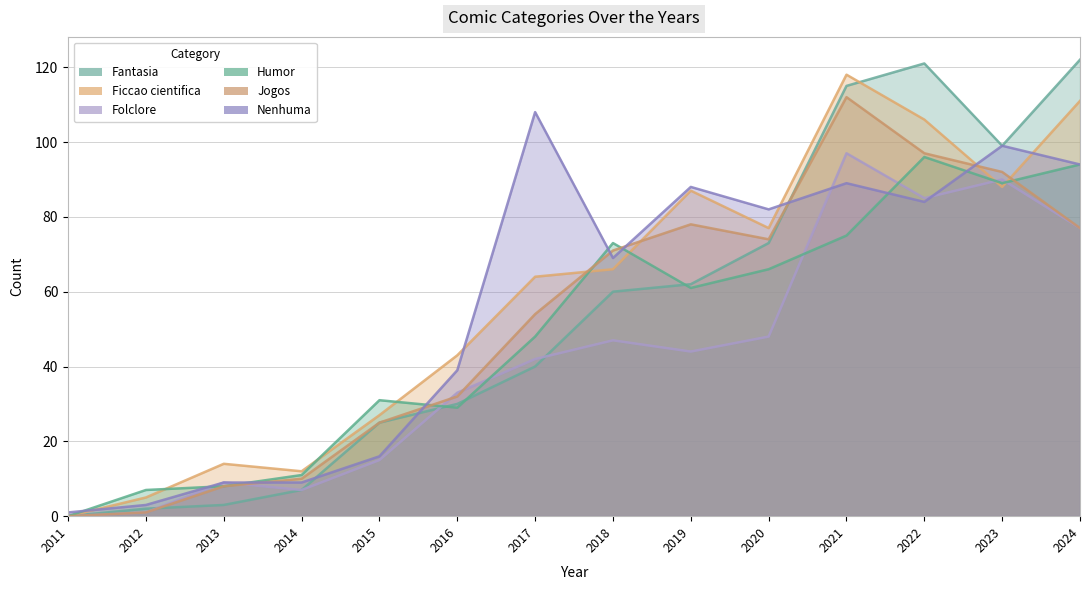

Count the number of categories in the chart.

14